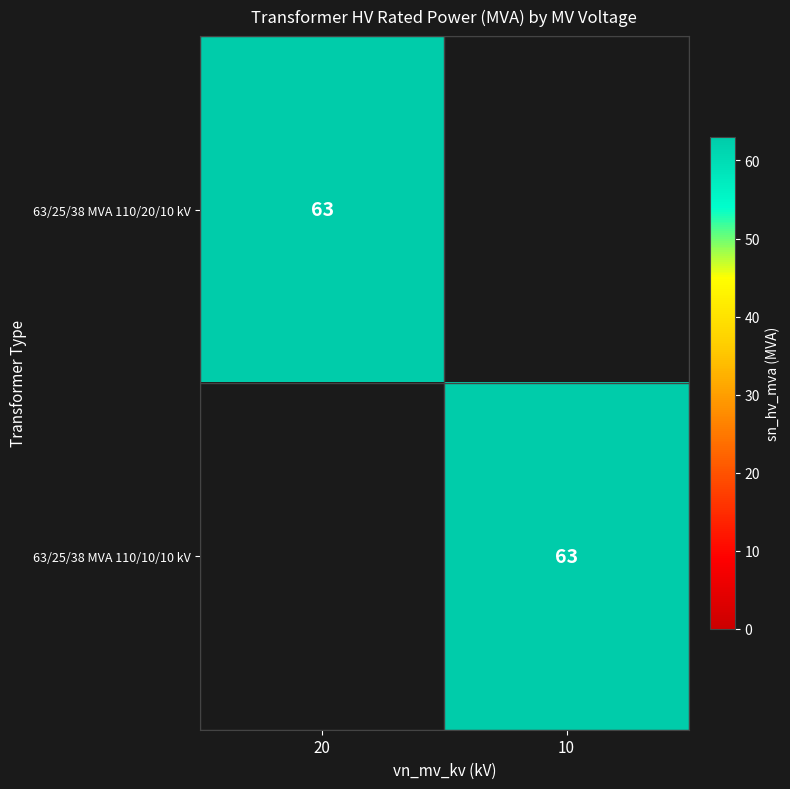

The value of 63/25/38 MVA 110/20/10 kV at 20 is 106. True or false?

False